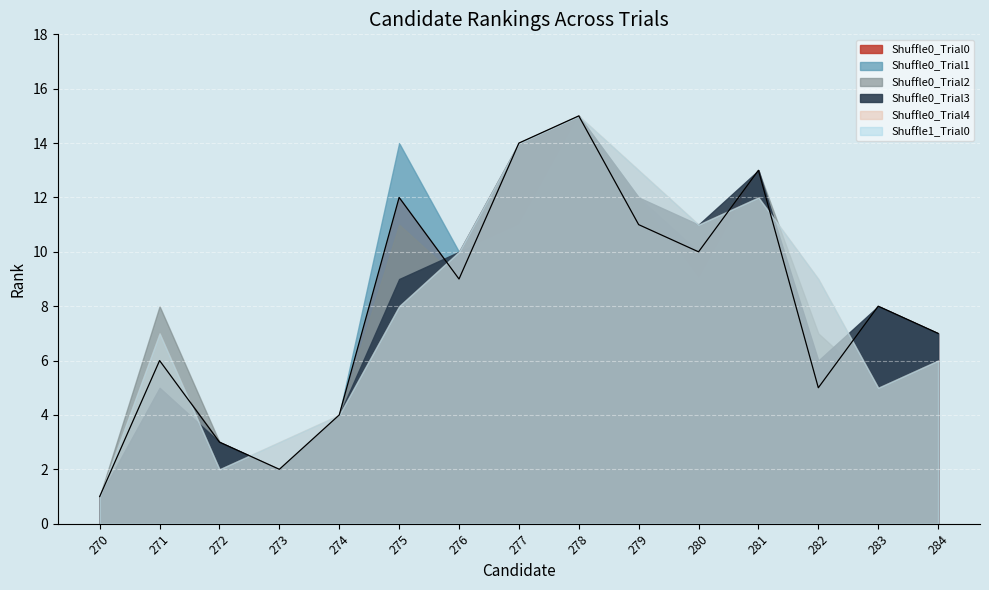

List the labels in order of Shuffle0_Trial1 value, smallest first.

270, 273, 272, 274, 282, 271, 284, 283, 280, 276, 277, 279, 281, 275, 278